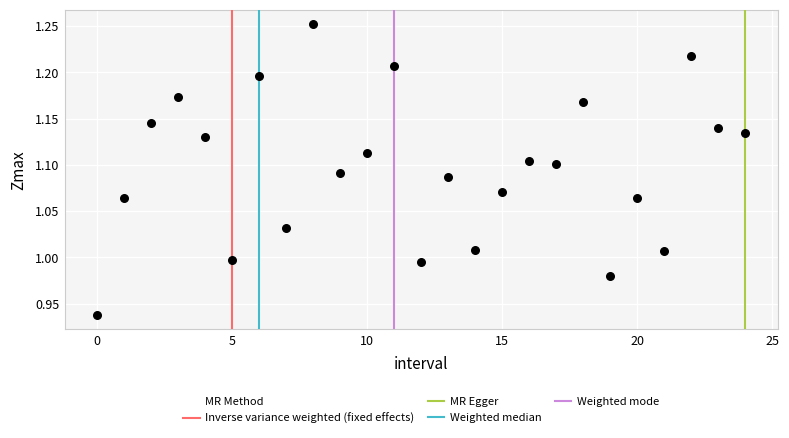

What is the range of Y values (max minus min)?

0.3